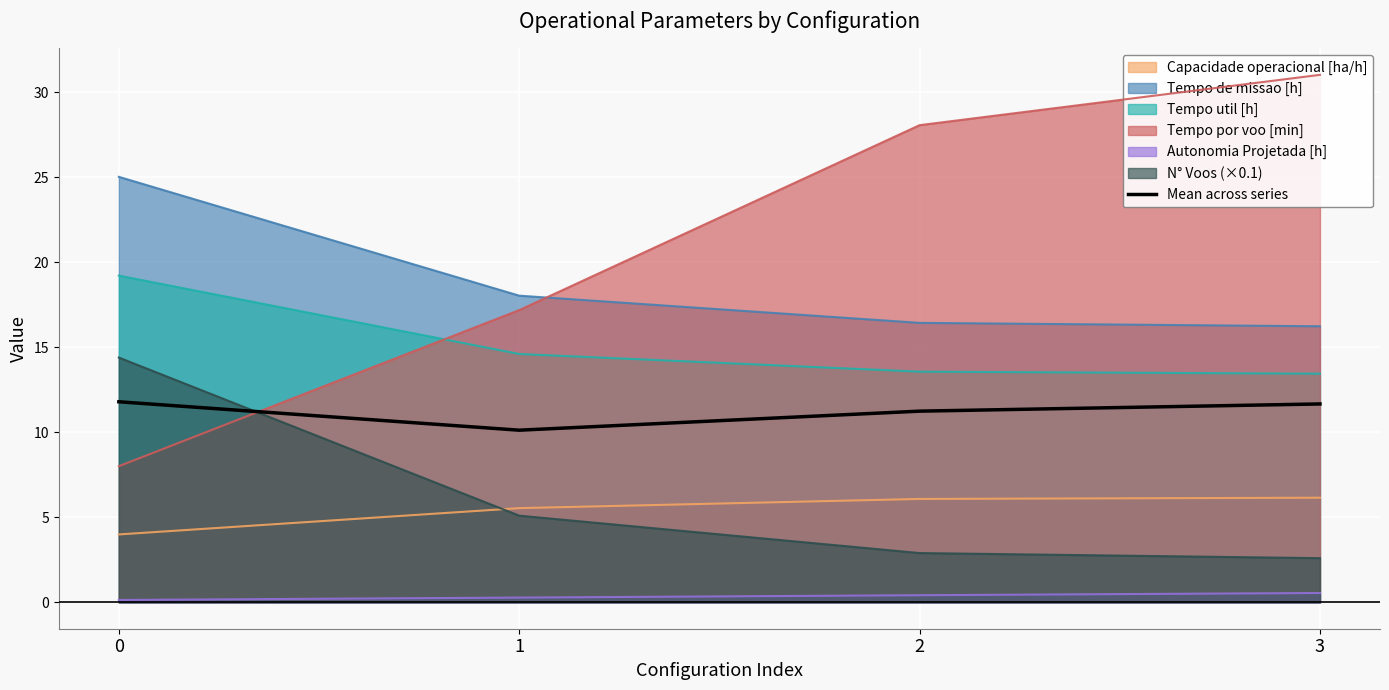

Reading left to right, extract all data points from this chart.

0=11.8	1=10.1	2=11.2	3=11.7